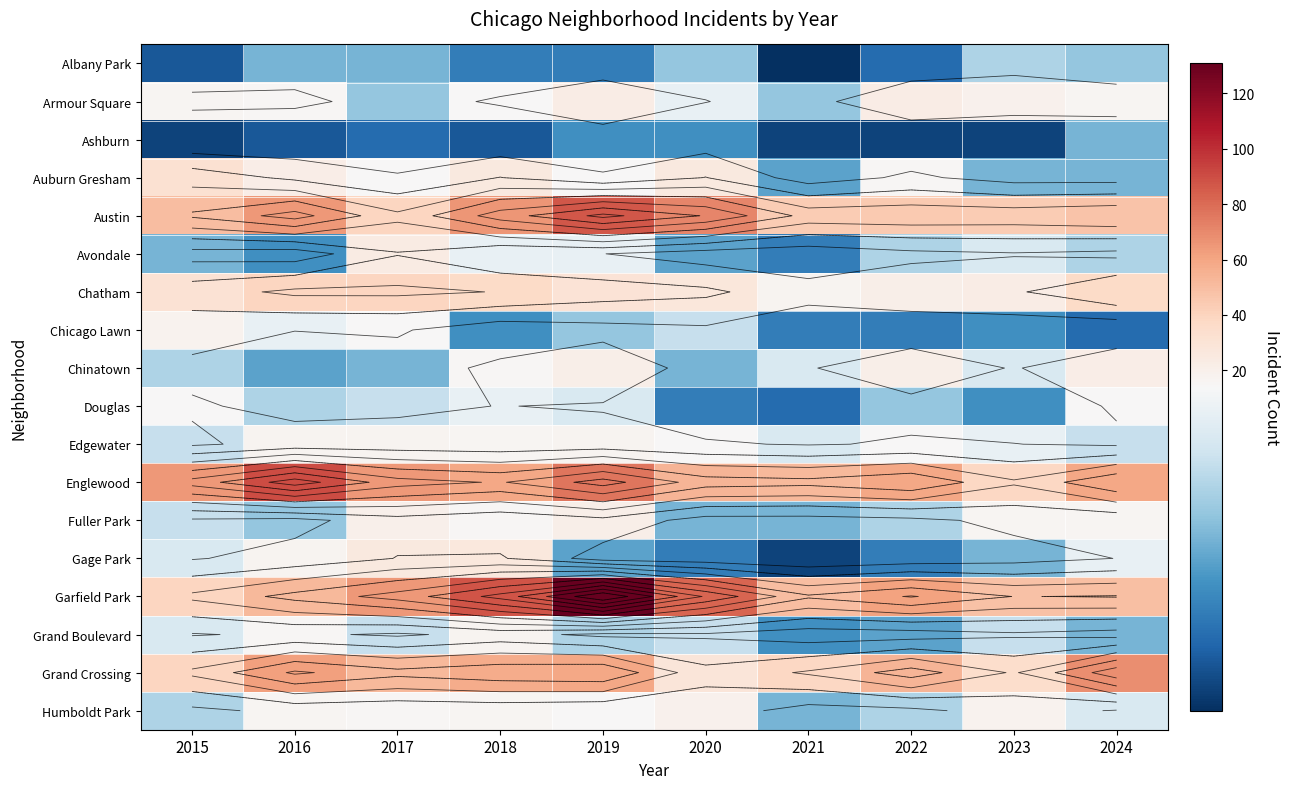

What is the difference between the highest and lowest values at 2019?

126